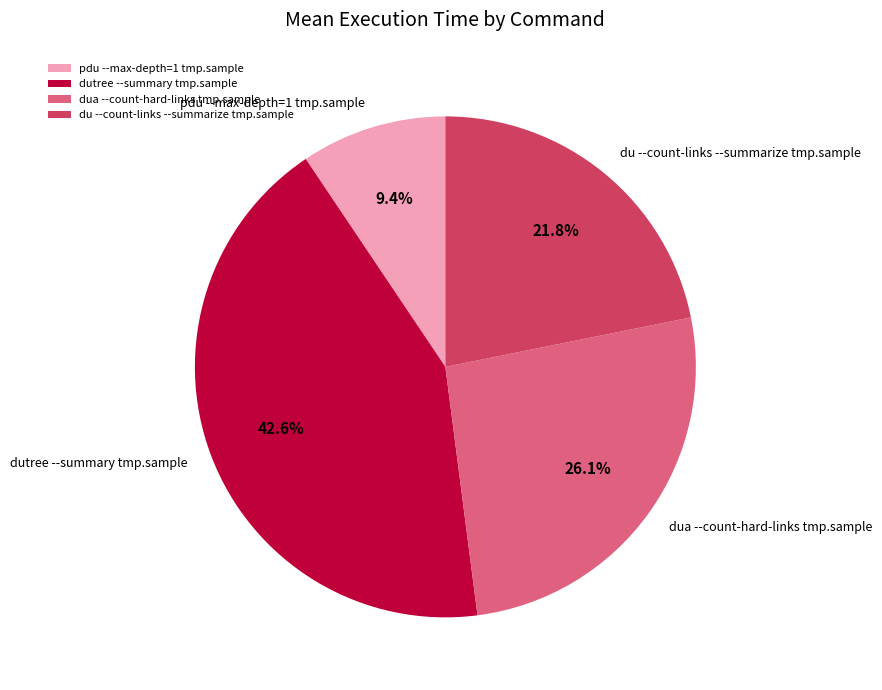

To the nearest percent, what is the average slice percentage?

25%